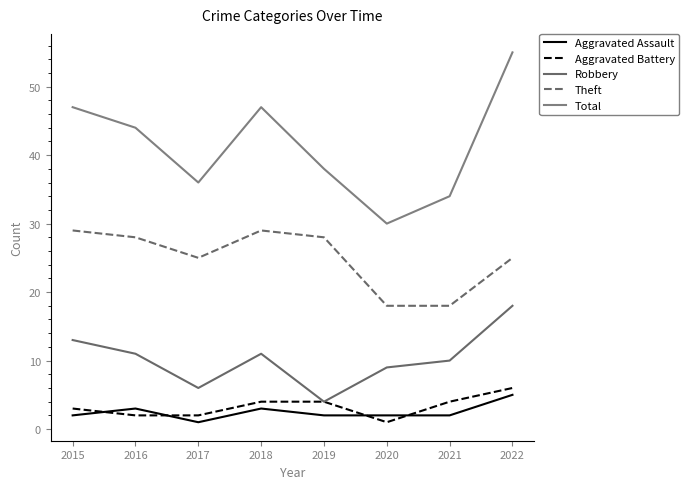

True or false: Robbery and Aggravated Battery intersect in this chart.

False